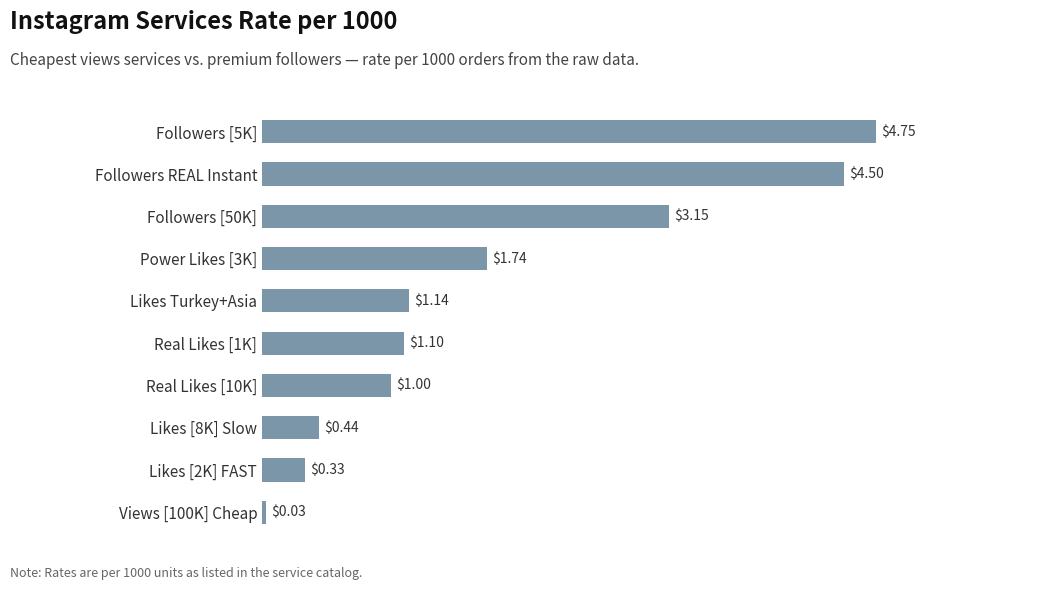

What is the difference between the maximum and minimum values?

4.7